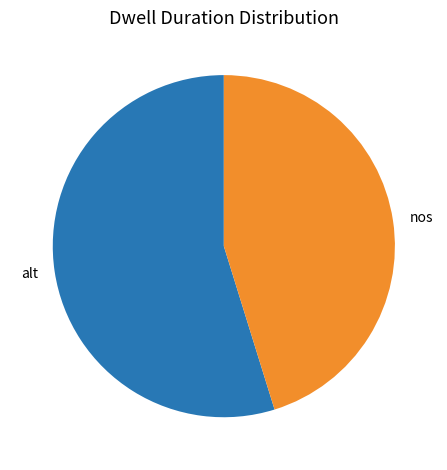

What is the majority slice?

alt